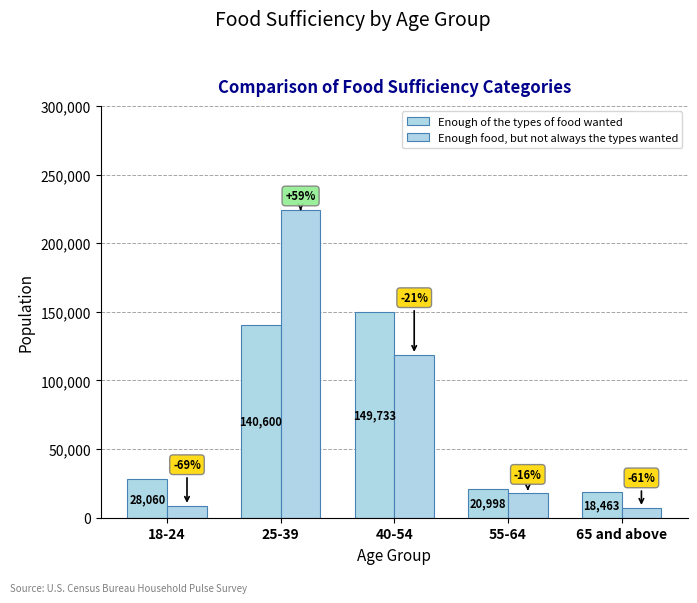

What is the label of the 1st bar from the right?

65 and above